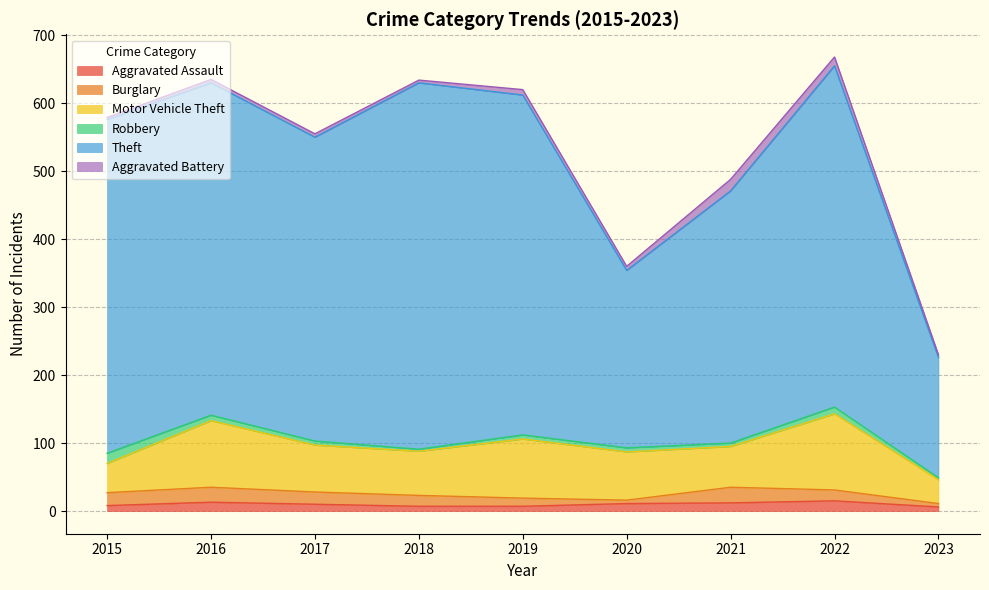

Is it true that Robbery equals 16 at 2022?

False